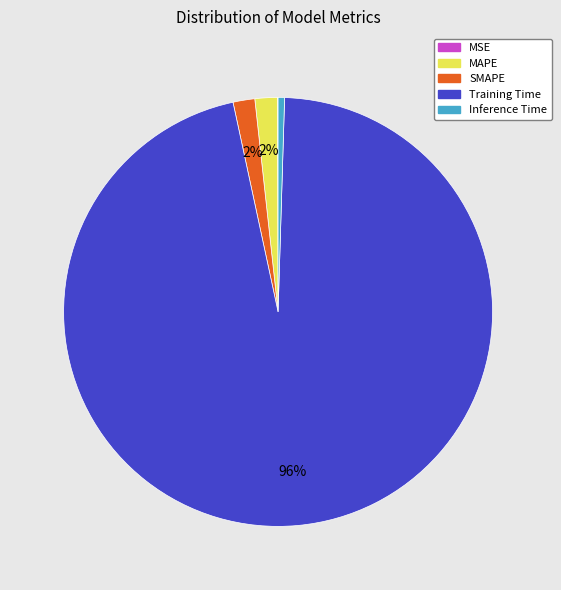

Which slice is the largest?

Training Time